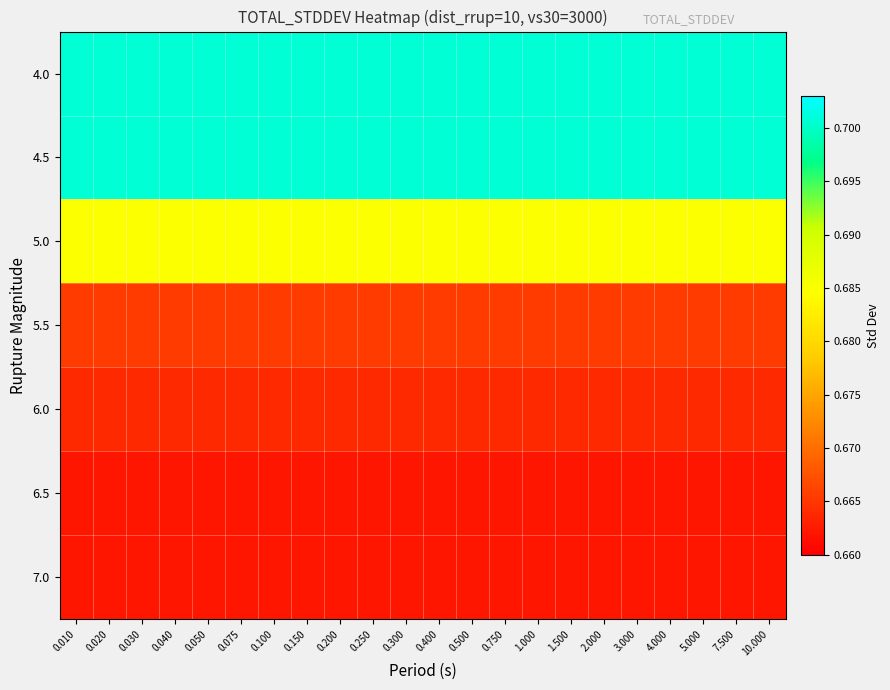

Which label corresponds to the smallest value in the chart?

0.010